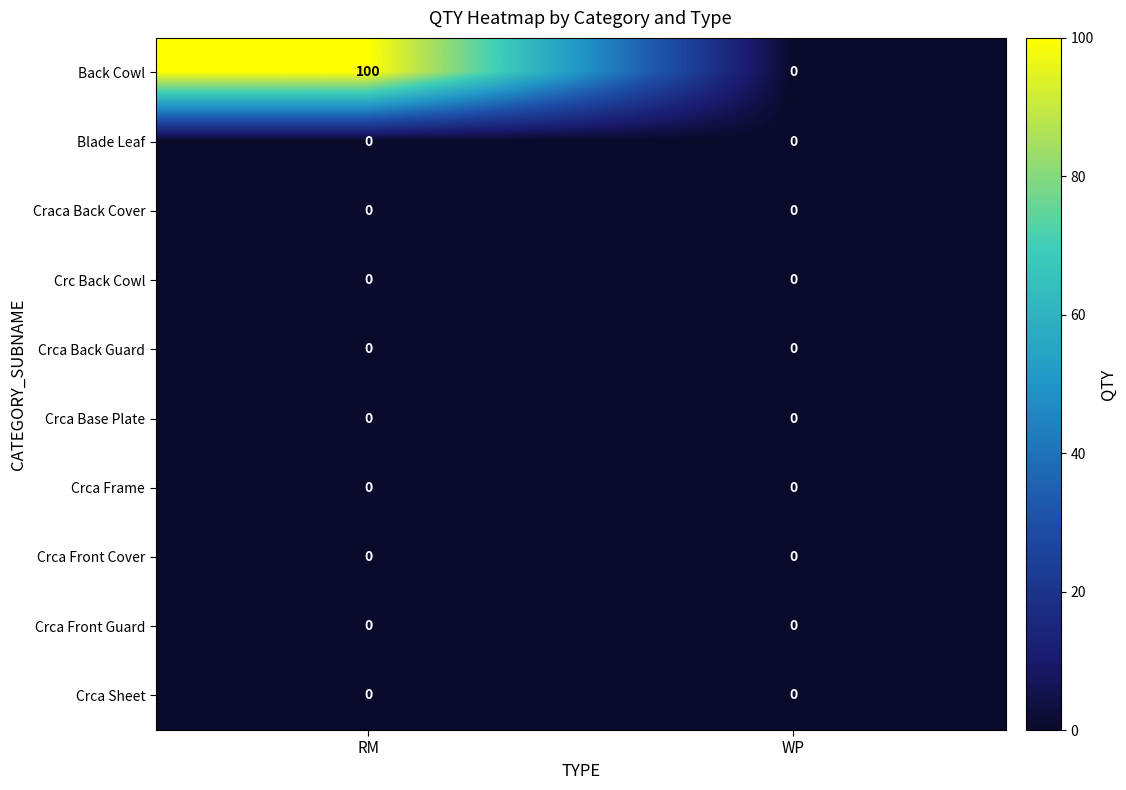

Which series has the largest total across all categories?

Back Cowl